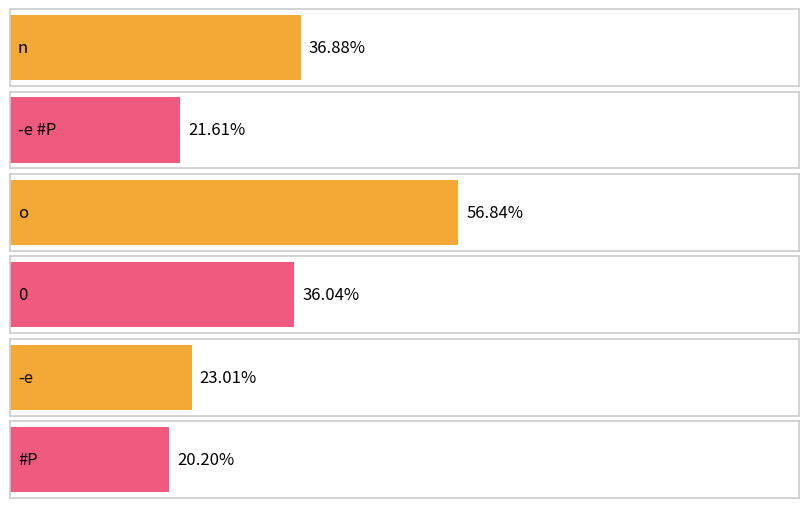

The chart shows a value of 56.8 at o. True or false?

True